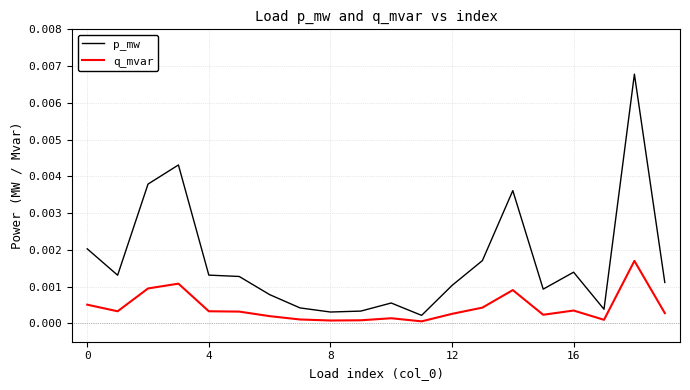

Which series has the largest range (max minus min)?

p_mw